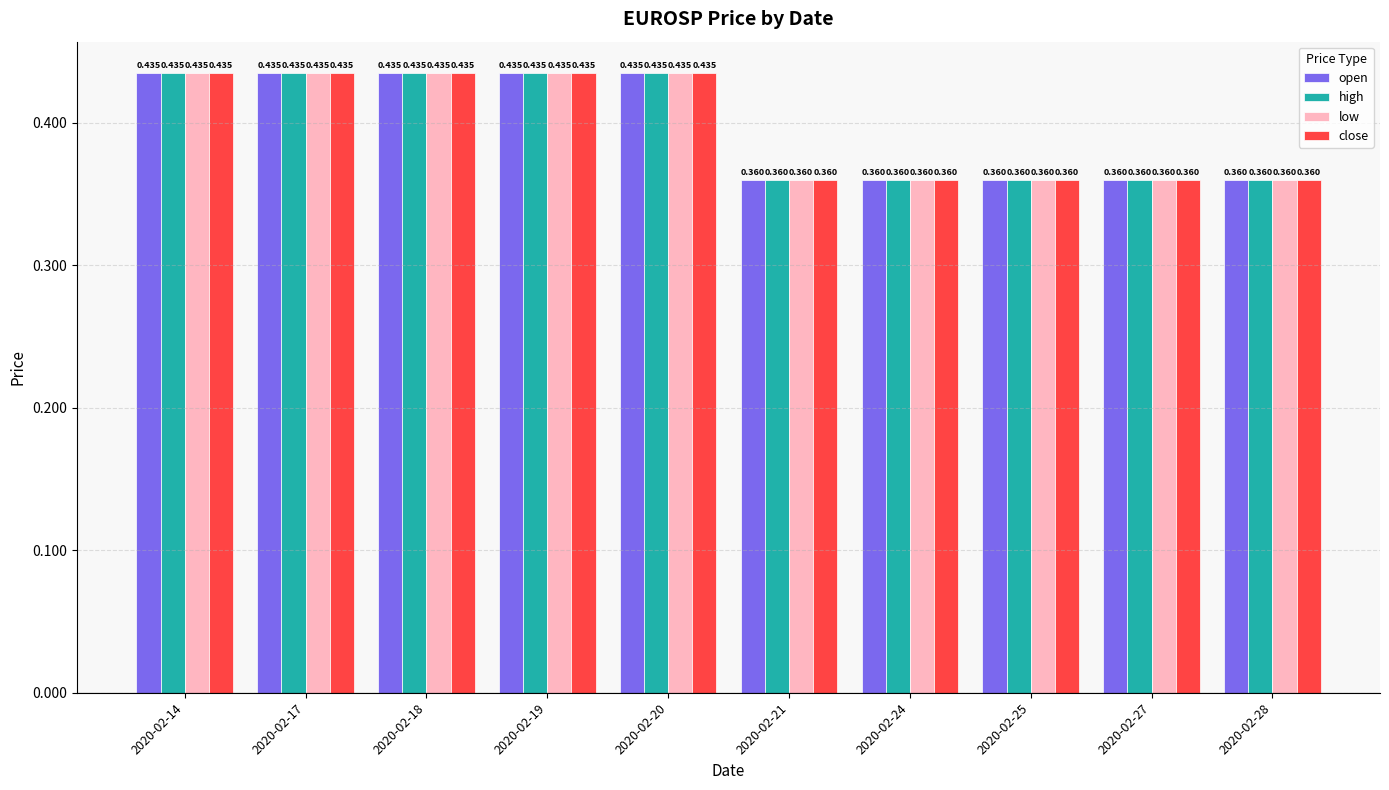

What is the difference between the maximum and second lowest values in the close series?

0.1